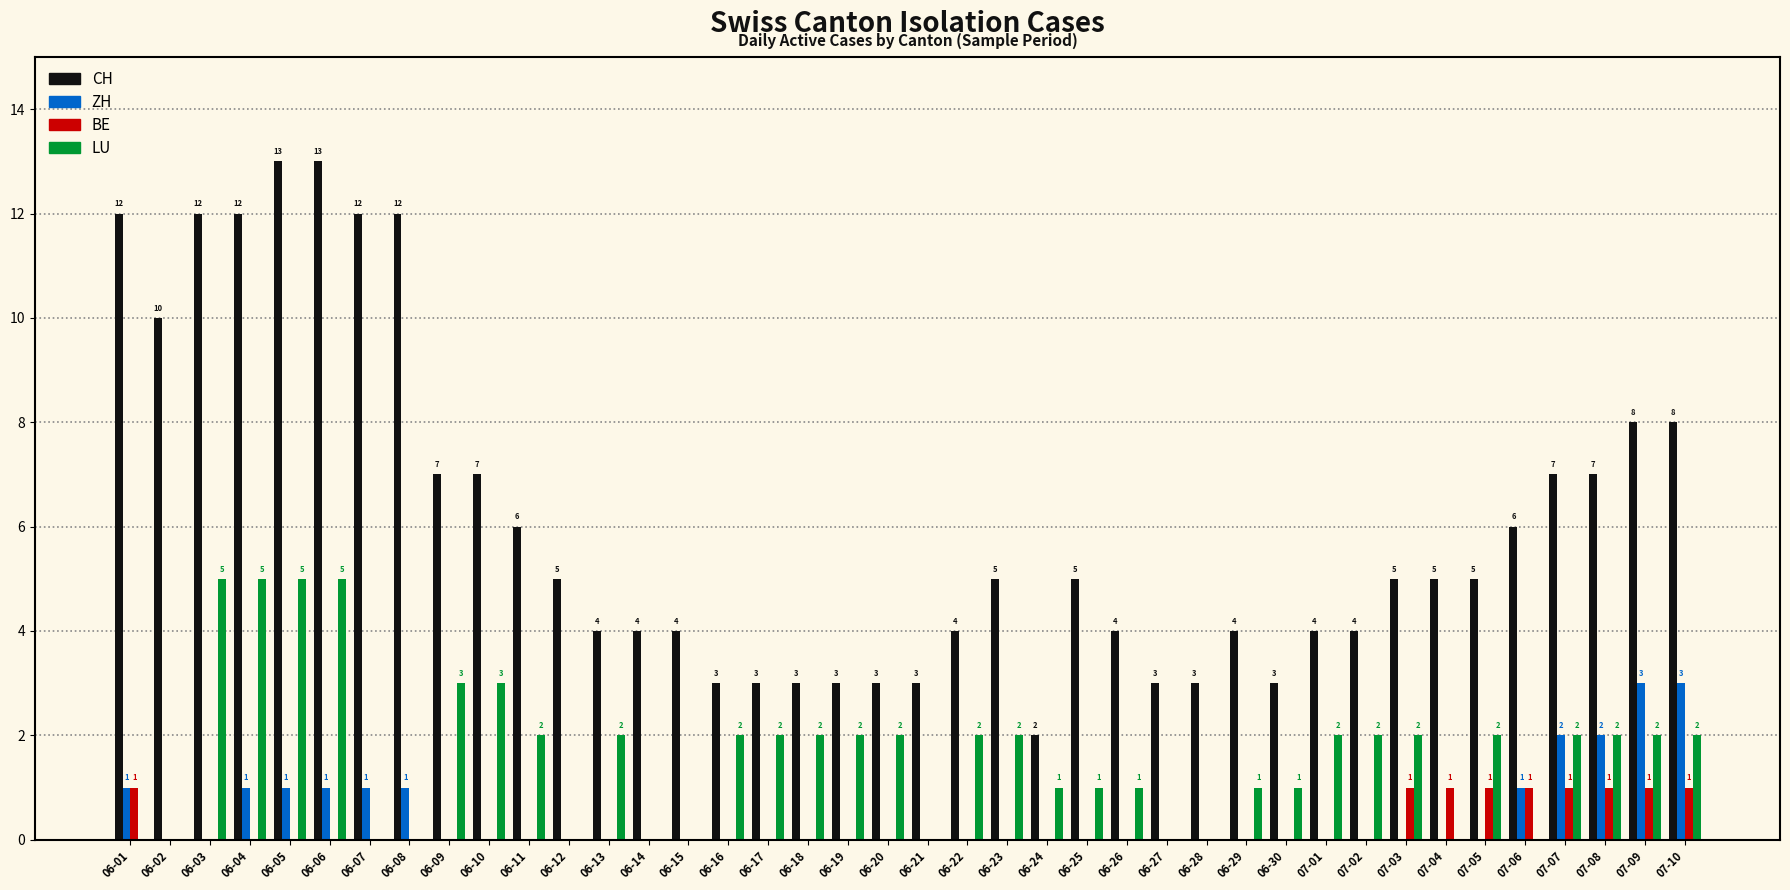

Is the value of BE at 07-08 greater than the value of LU at 06-28?

Yes